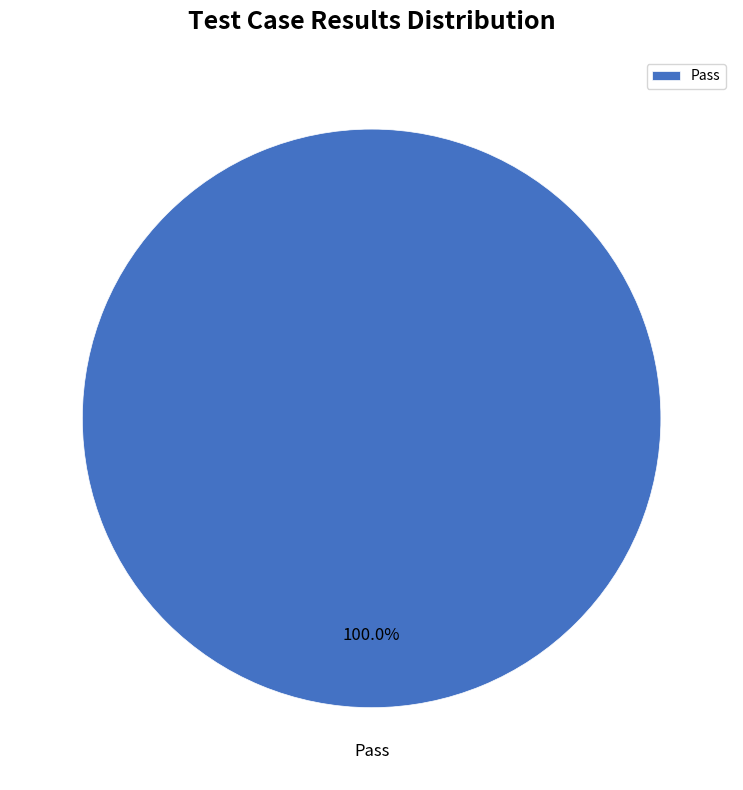

Does any single category account for the majority?

Yes